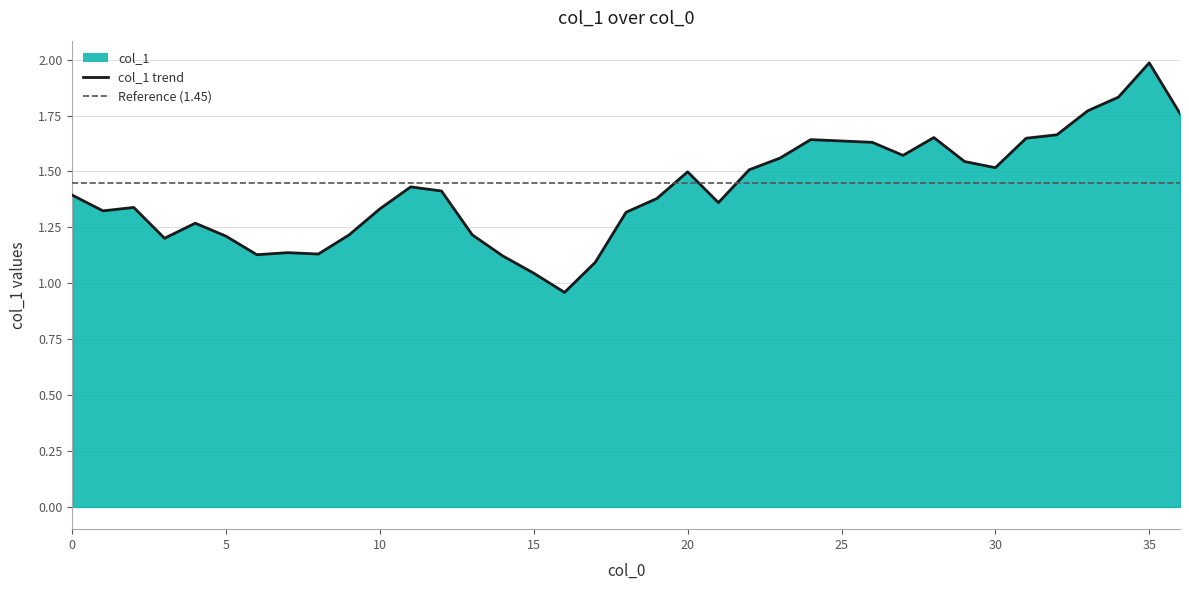

What is the sum of the values at 34 and 28?

3.5